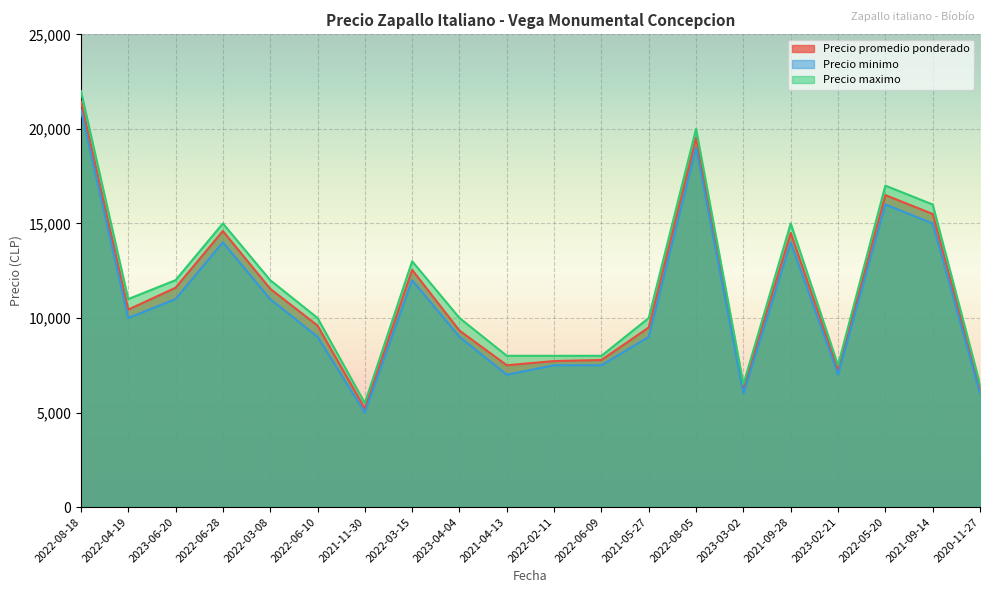

What is the total value across all series at 2023-02-21?

21750